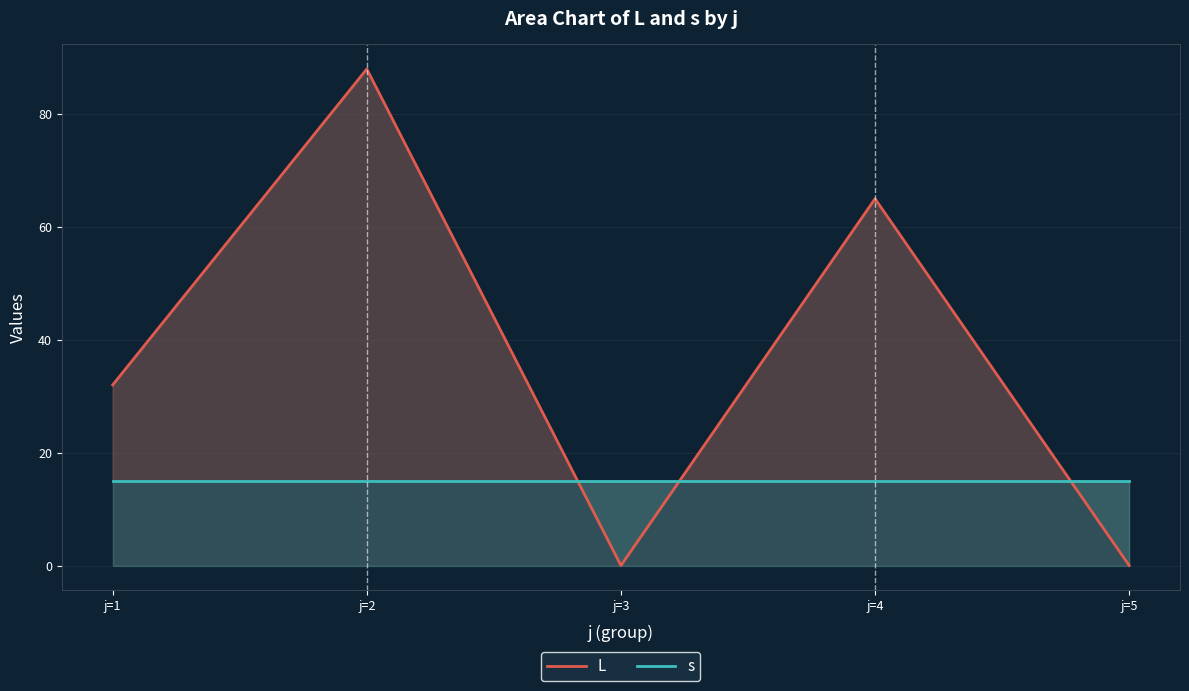

What is the difference between the L values at j=5 and j=4?

65